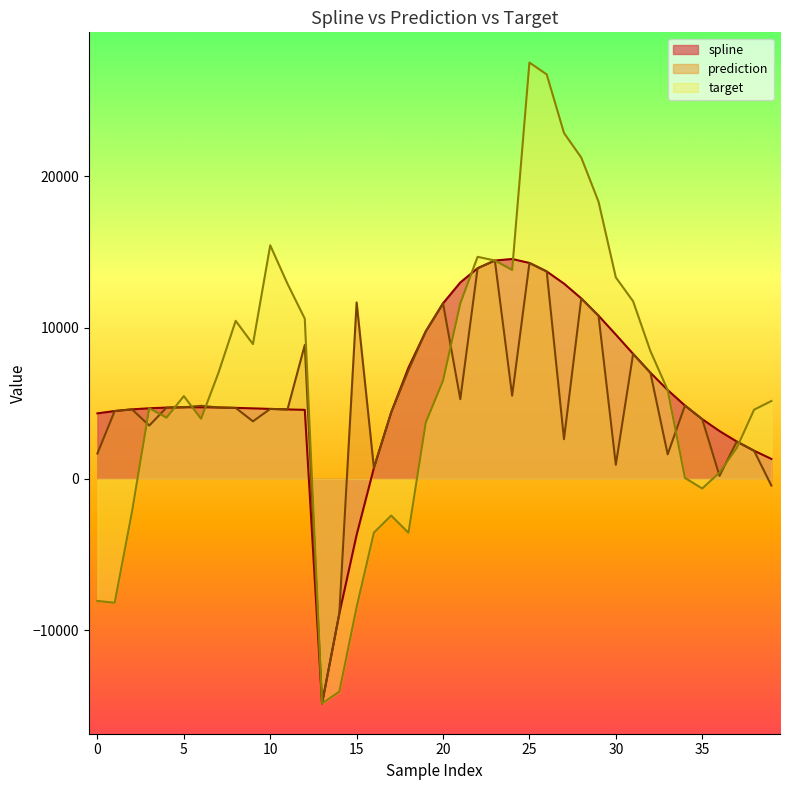

At which category is the sum across all series the highest?

25